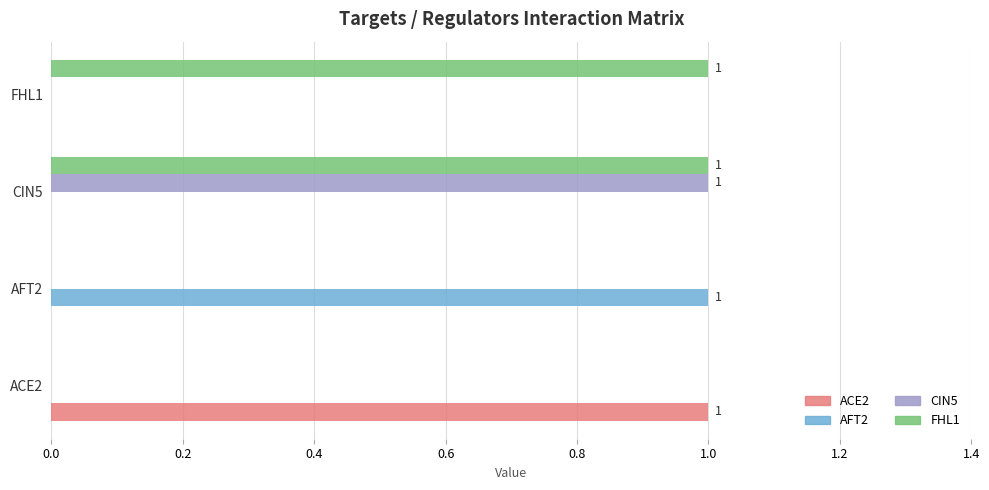

True or false: FHL1 has a value of 1 at FHL1.

True